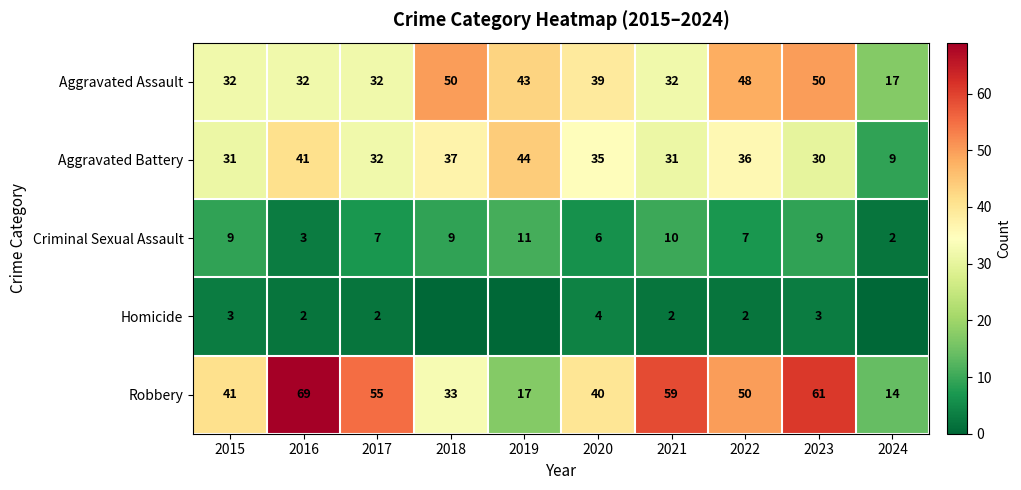

What is the difference between the second highest and second lowest values in the Aggravated Battery series?

11